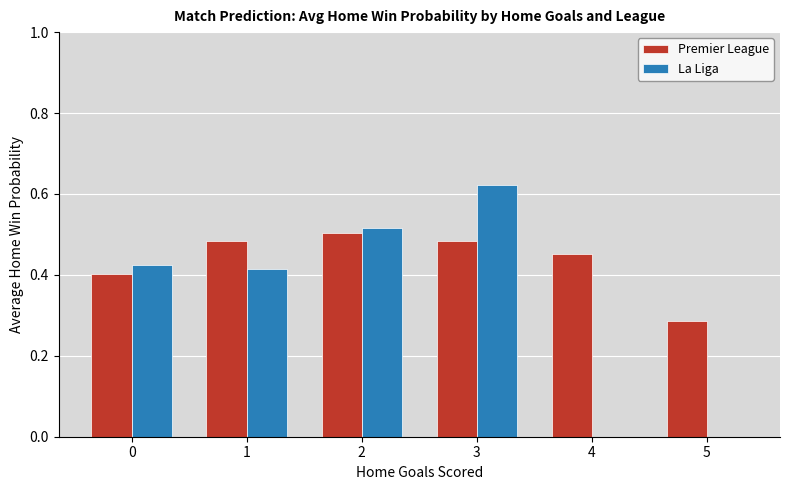

Which series has the largest total across all categories?

Premier League